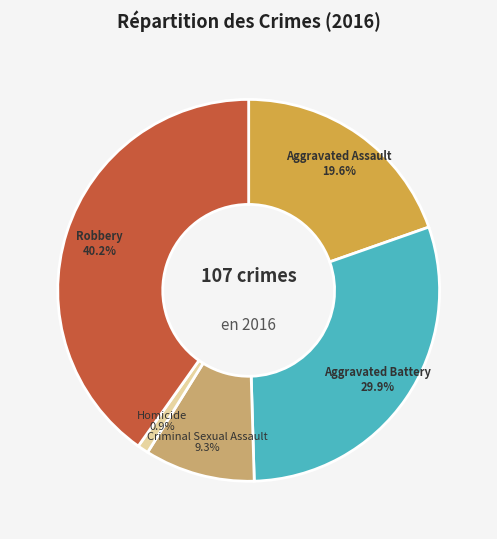

To the nearest percent, what percentage of the pie is Robbery?

40%